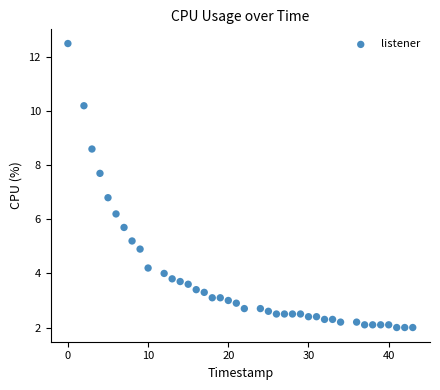

What is the range of X values (max minus min)?

43.0